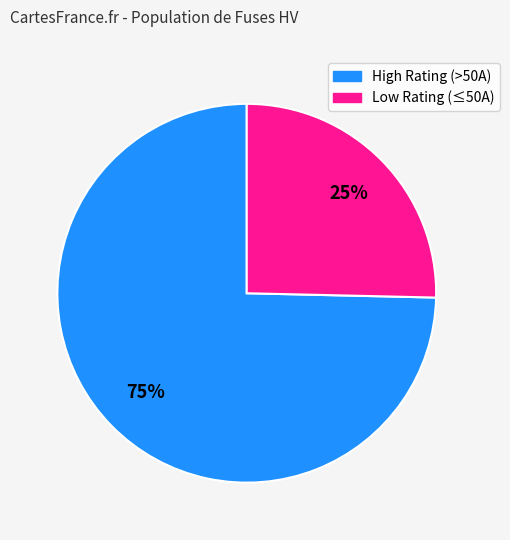

Is there a majority slice in this chart?

Yes